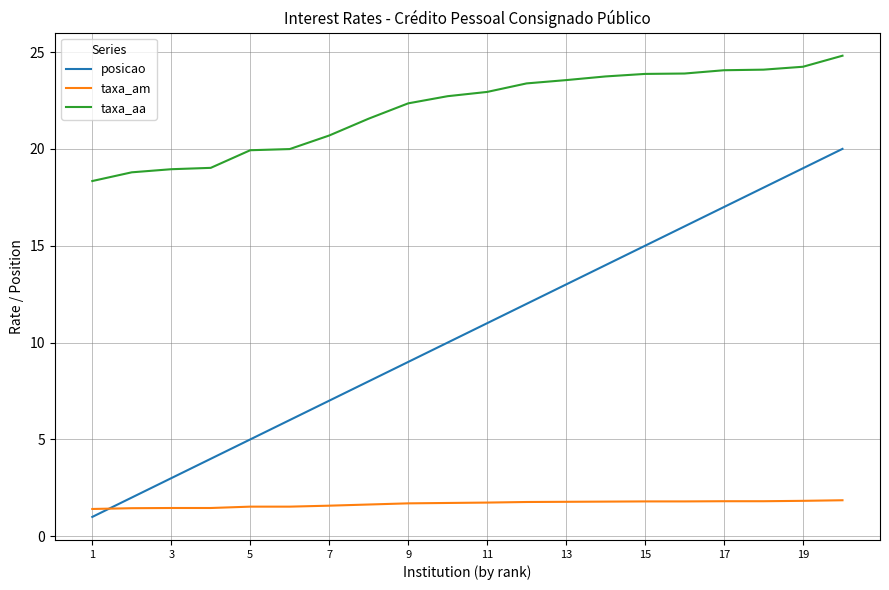

True or false: taxa_aa and taxa_am cross at least once.

False